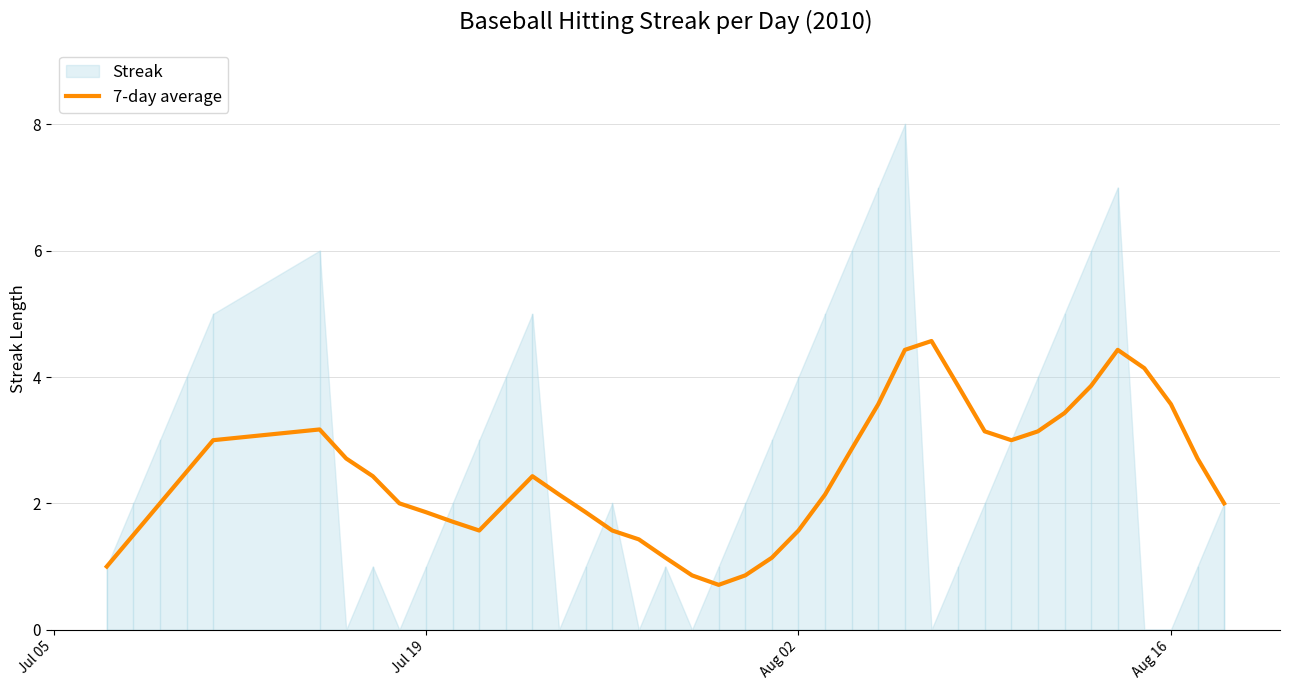

True or false: the data shows 2.2 at 16.

False